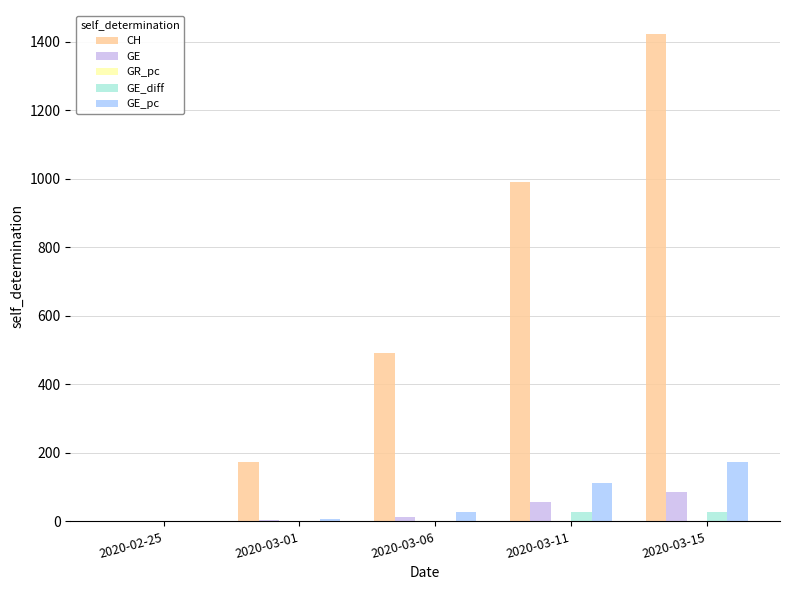

At which category is the sum across all series the highest?

2020-03-15